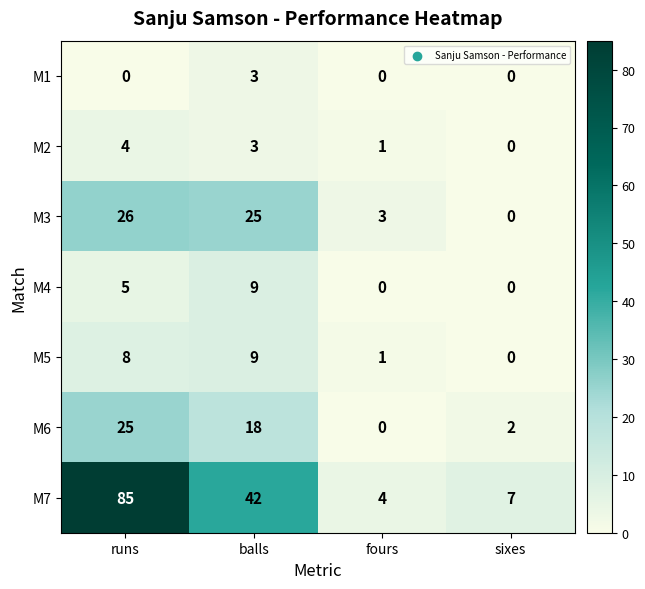

Rank the categories by M2 value from lowest to highest.

sixes, fours, balls, runs